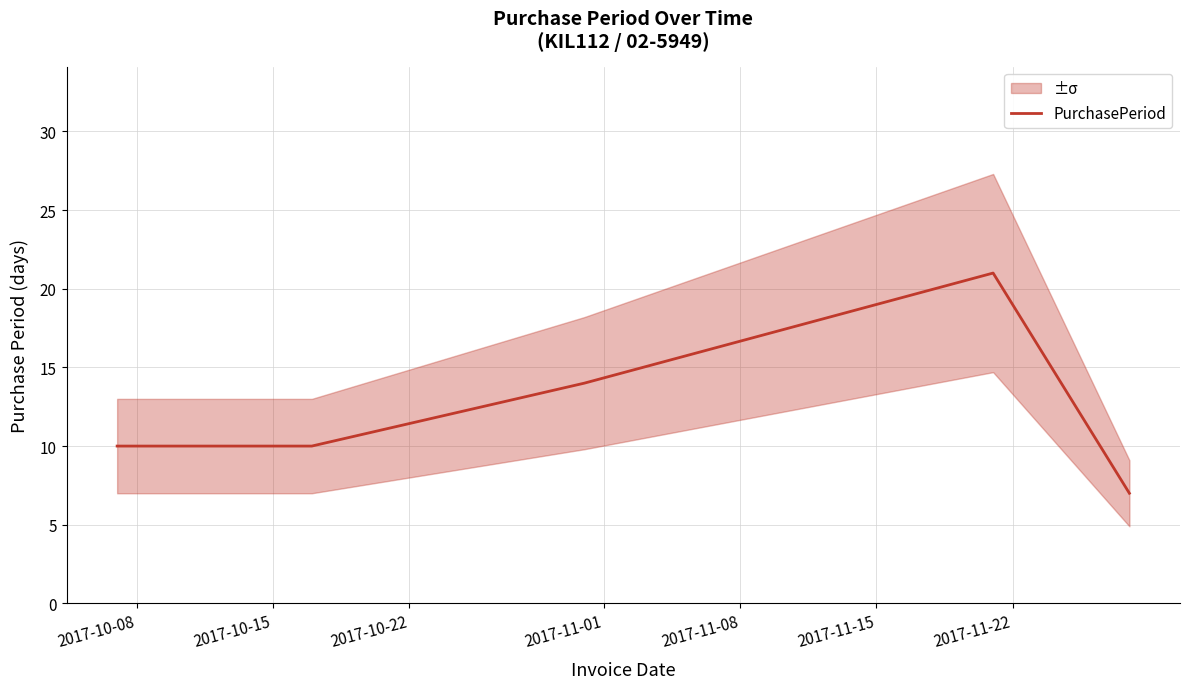

What is the lowest value of the PurchasePeriod series?

7